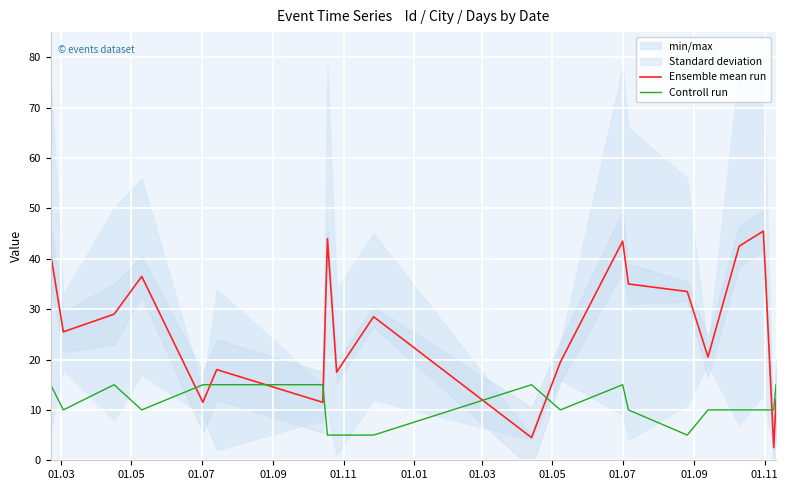

True or false: Ensemble mean run and Controll run cross at least once.

True